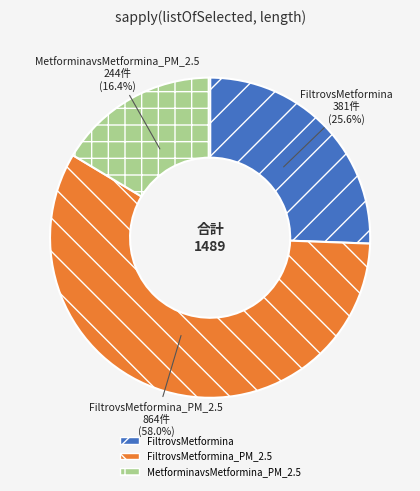

To the nearest percent, what is the difference between the FiltrovsMetformina_PM_2.5 and MetforminavsMetformina_PM_2.5 slice percentages?

42%